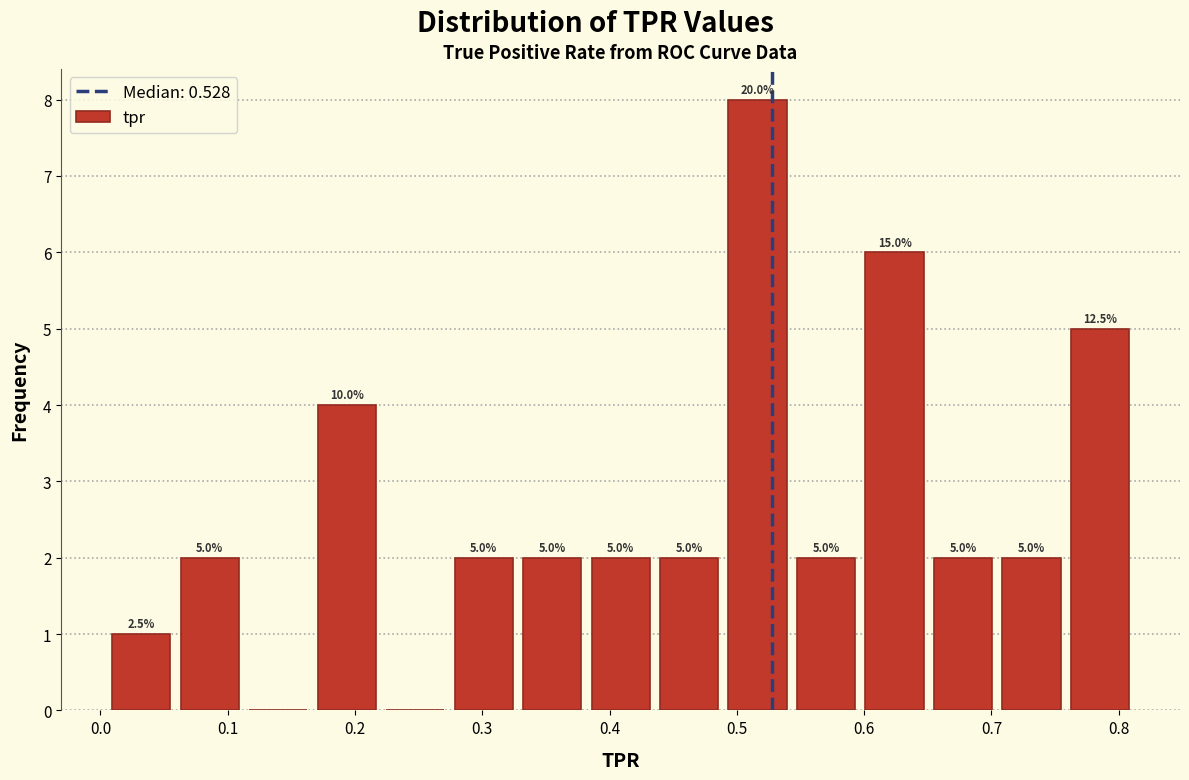

Which range on the x-axis has the tallest bar?

0.49 to 0.54